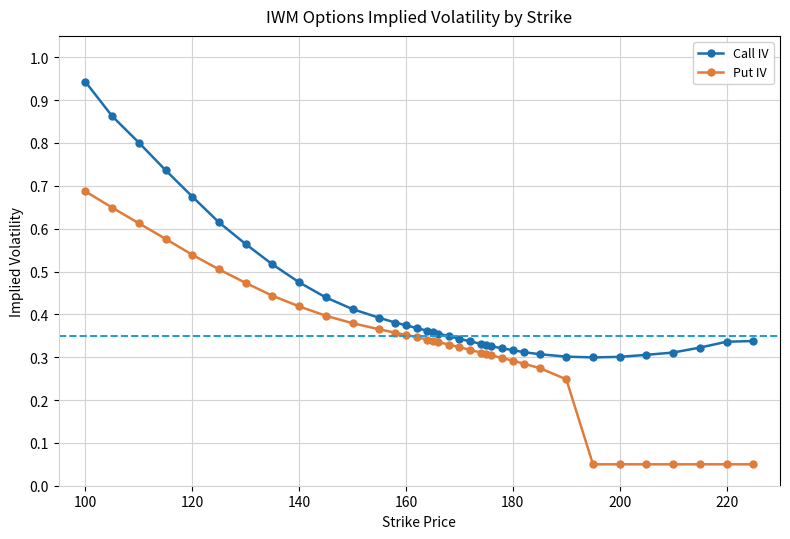

List the series in order of their peak value, highest first.

Call IV, Put IV